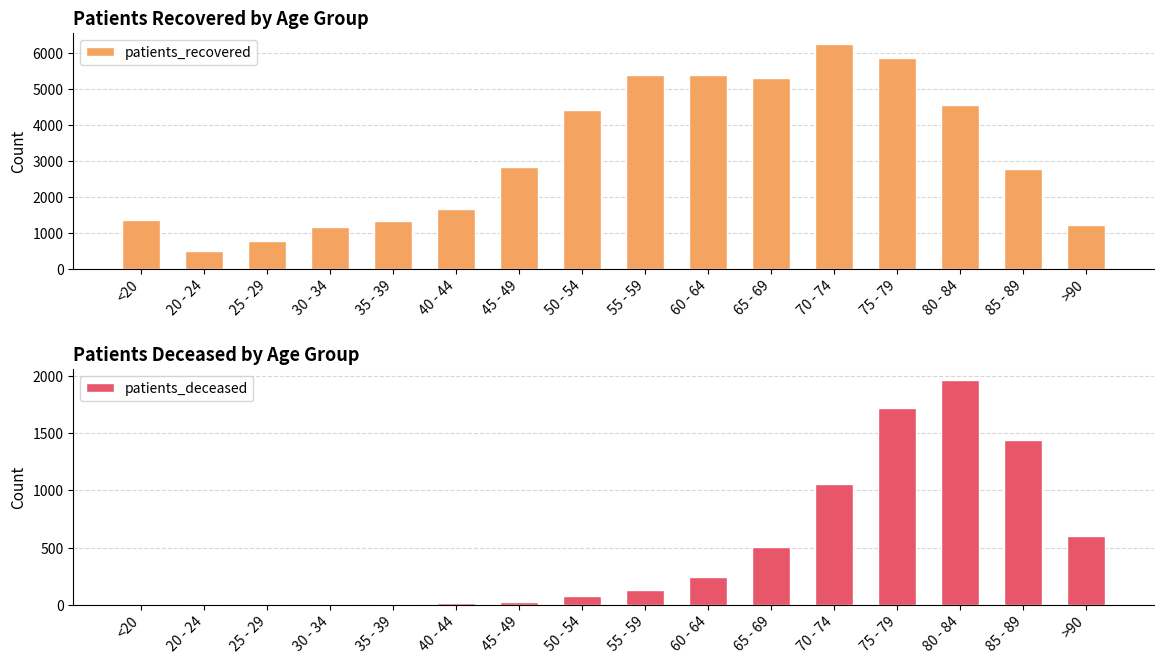

What is the difference between the maximum and second lowest values in the patients_deceased series?

1962